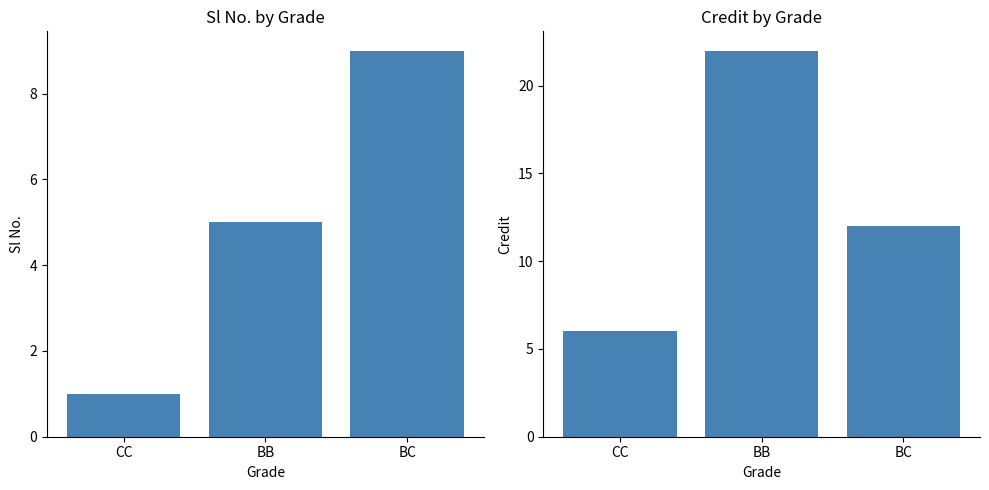

At which category does the chart reach its minimum across all series?

CC